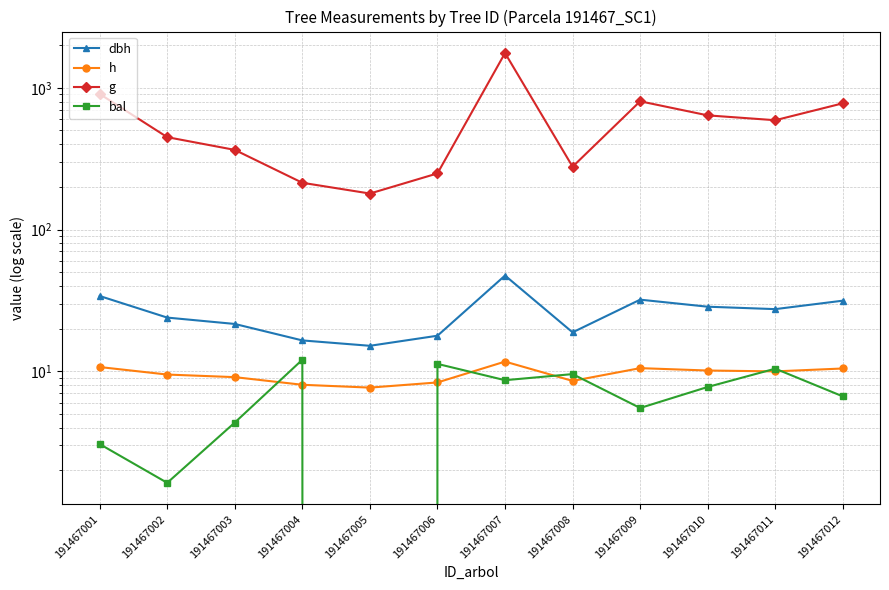

At which label does bal reach its peak?

191467004